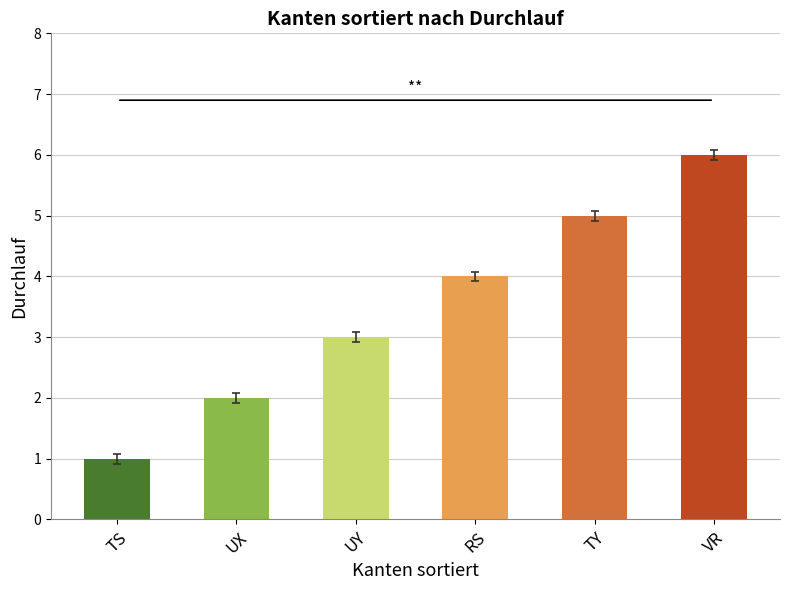

What is the difference between the values at TS and VR?

5.0